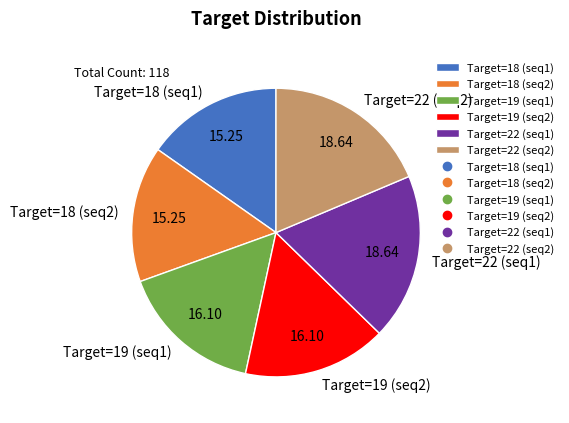

Approximately how many times larger is the value at Target=18 (seq2) compared to Target=19 (seq2)?

0.9